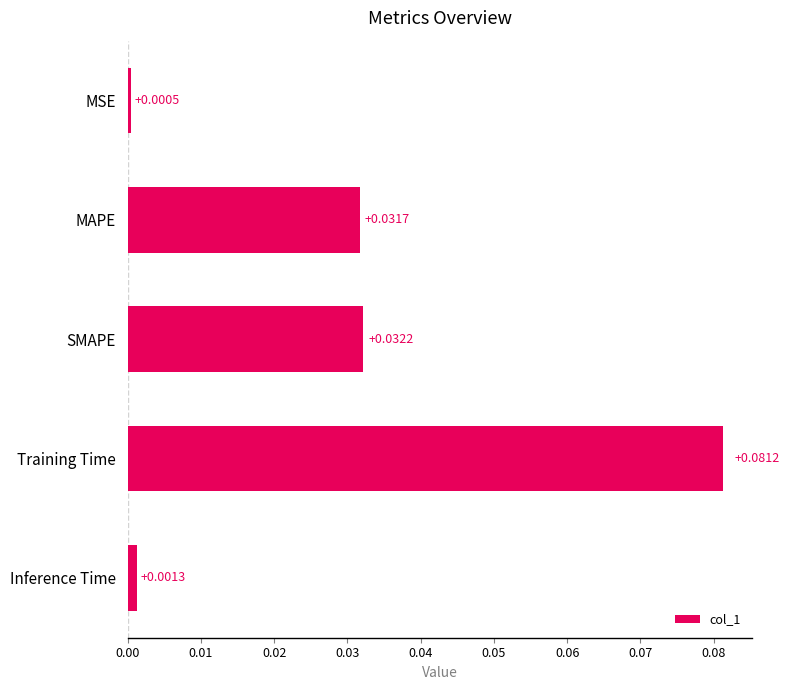

Between Inference Time and Training Time, which is larger?

Training Time